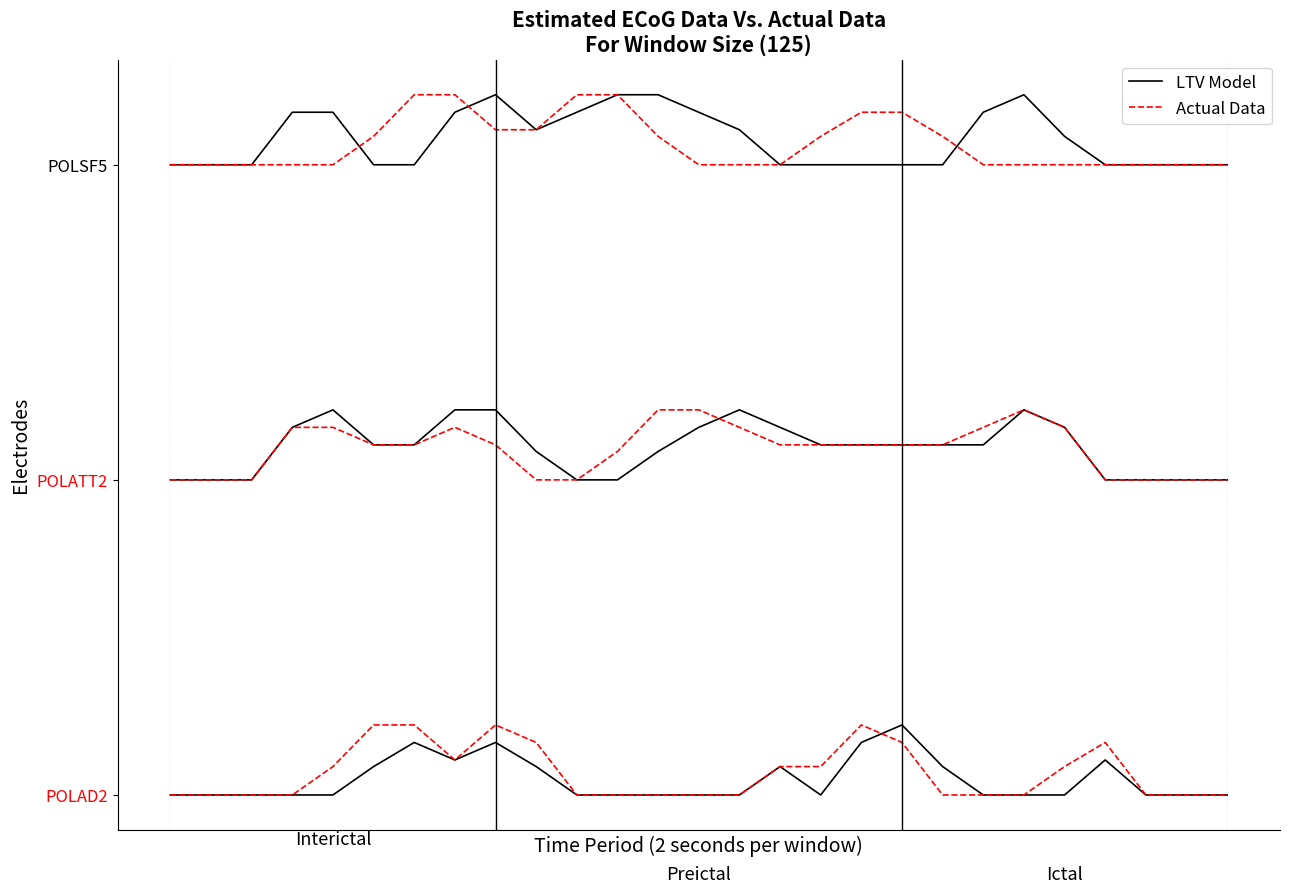

Reading right to left, extract all data points from this chart.

LTV Model: 0.0	0.0	0.0	1.0	0.0	0.0	0.0	0.8	2.0	1.5	0.0	0.8	0.0	0.0	0.0	0.0	0.0	0.8	1.5	1.0	1.5	0.8	0.0	0.0	0.0	0.0	0.0
Actual Data: 0.0	0.0	0.0	1.5	0.8	0.0	0.0	0.0	1.5	2.0	0.8	0.8	0.0	0.0	0.0	0.0	0.0	1.5	2.0	1.0	2.0	2.0	0.8	0.0	0.0	0.0	0.0